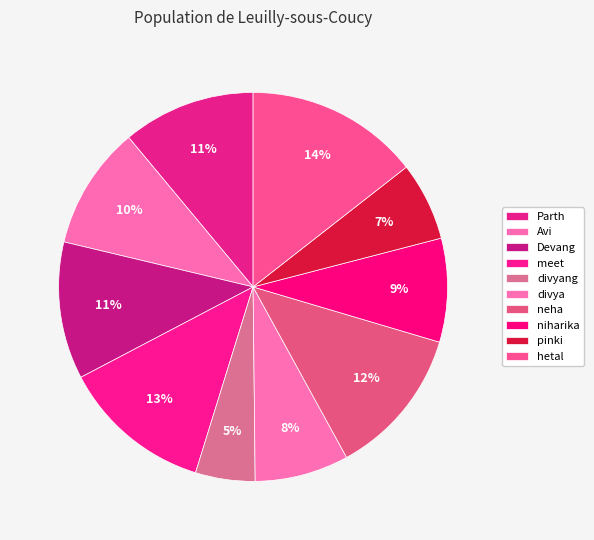

Do neha and hetal together represent more than half of the pie?

No